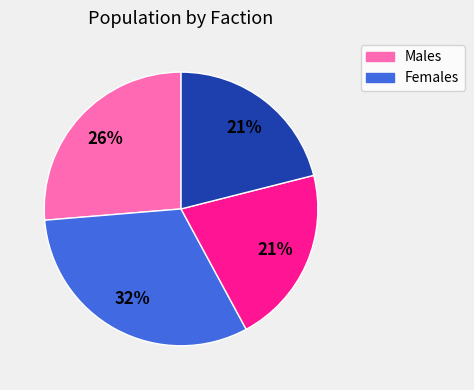

To the nearest percent, what is the difference between the largest and smallest slice percentages?

11%